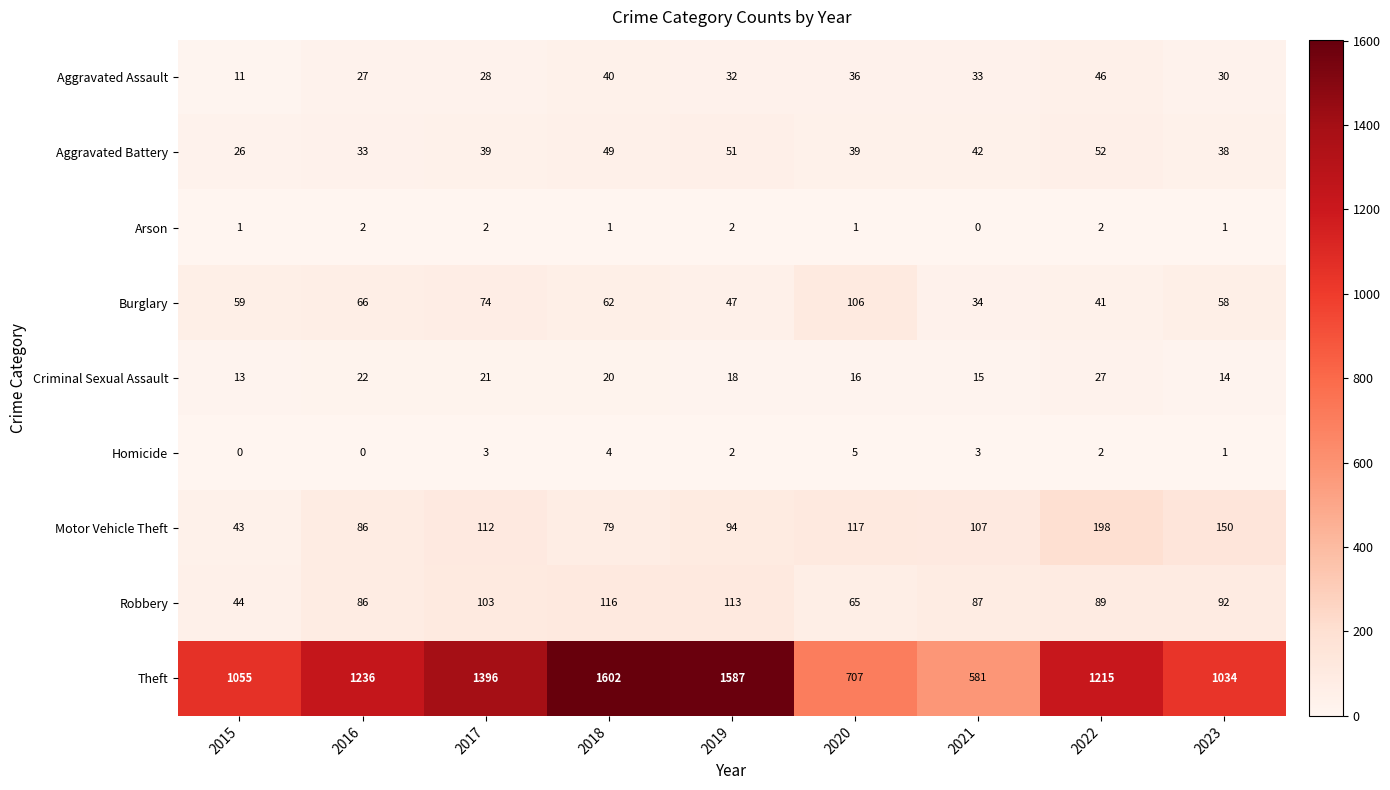

What is the spread (max minus min) of values at 2015?

1055